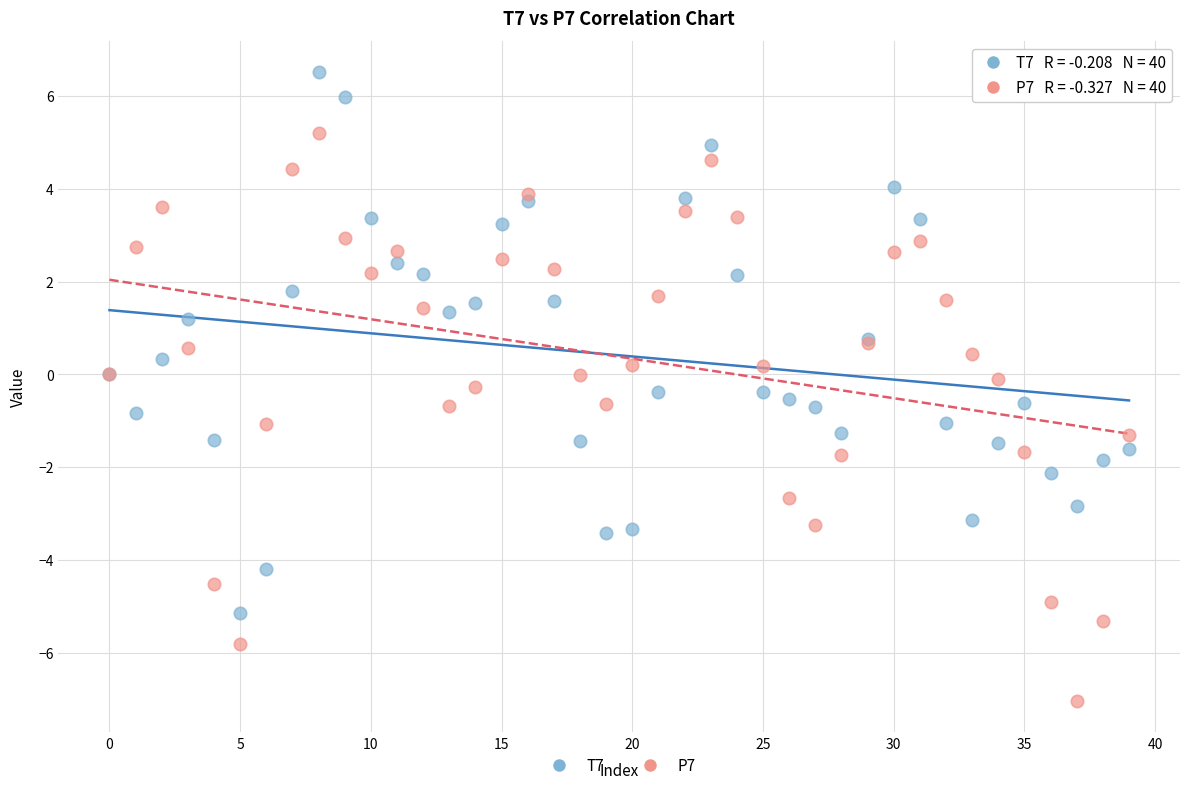

Which series contains the highest Y value?

T7